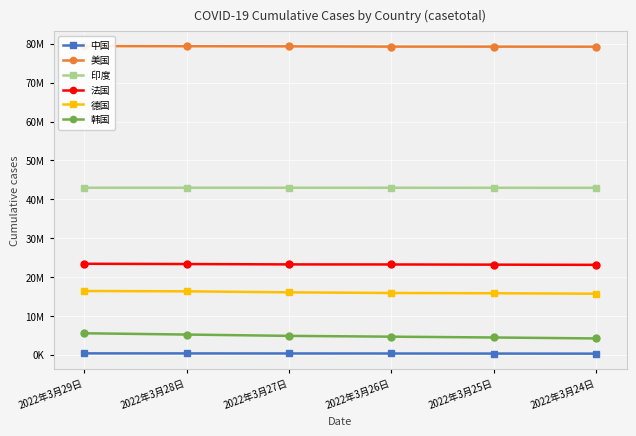

How many distinct data groups are displayed?

6